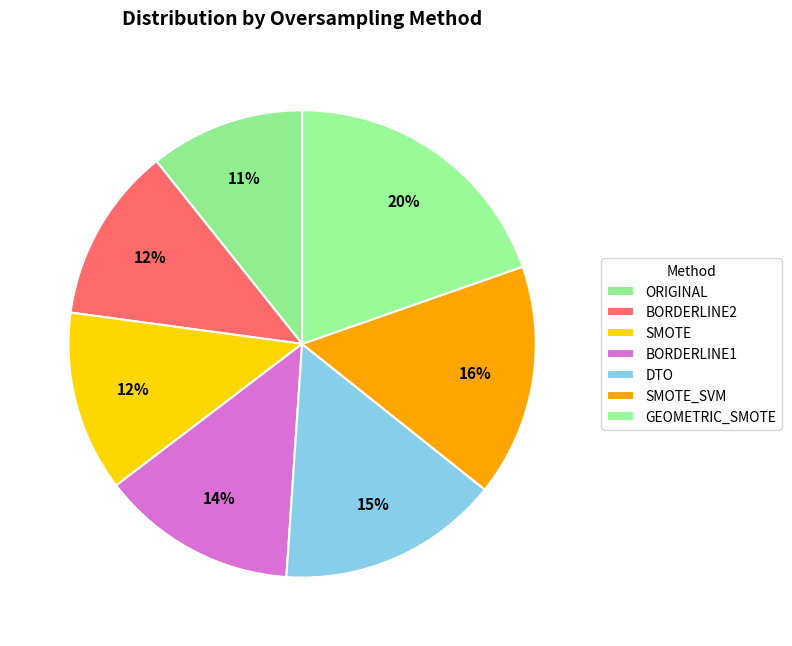

The DTO slice represents 15% of the pie. True or false?

True